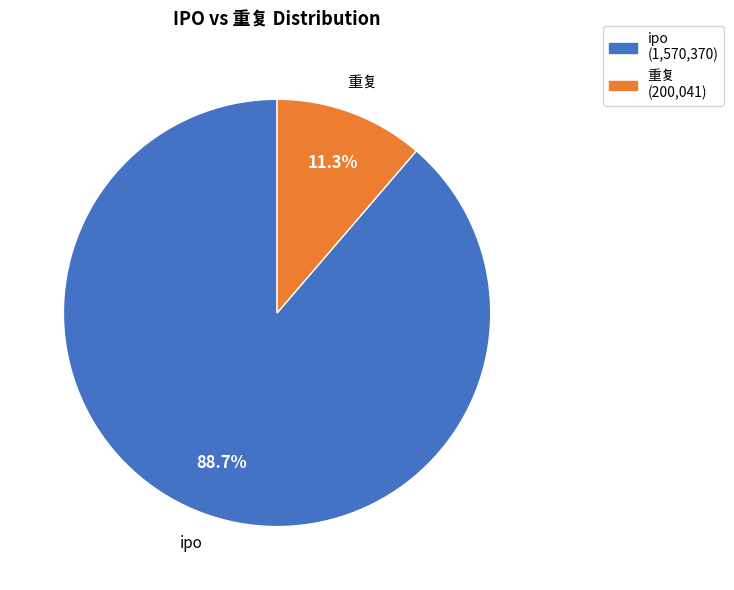

What percentage do 重复 (200,041) and ipo (1,570,370) together represent?

100.0%